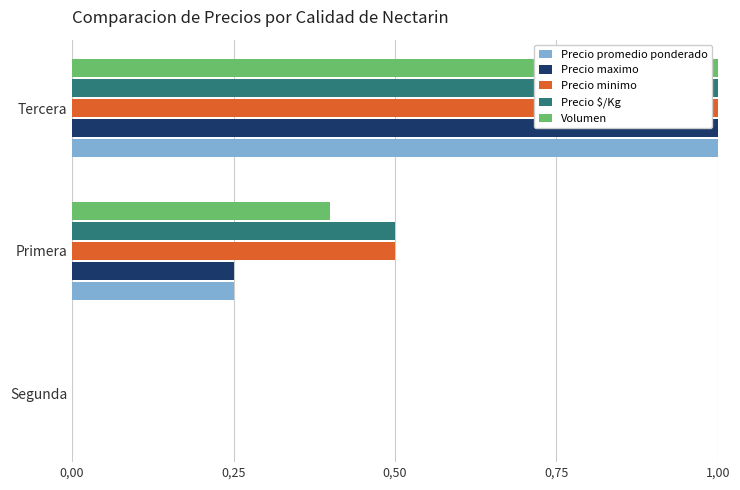

What are all the series names shown in the legend?

Precio promedio ponderado, Precio maximo, Precio minimo, Precio $/Kg, Volumen